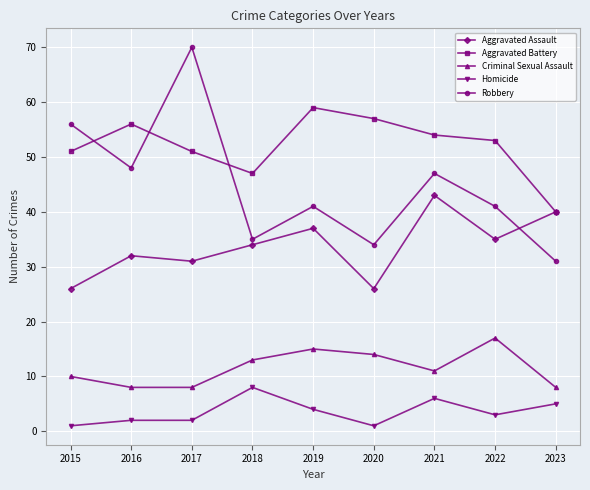

At 2017, list the series in order from largest to smallest.

Robbery, Aggravated Battery, Aggravated Assault, Criminal Sexual Assault, Homicide